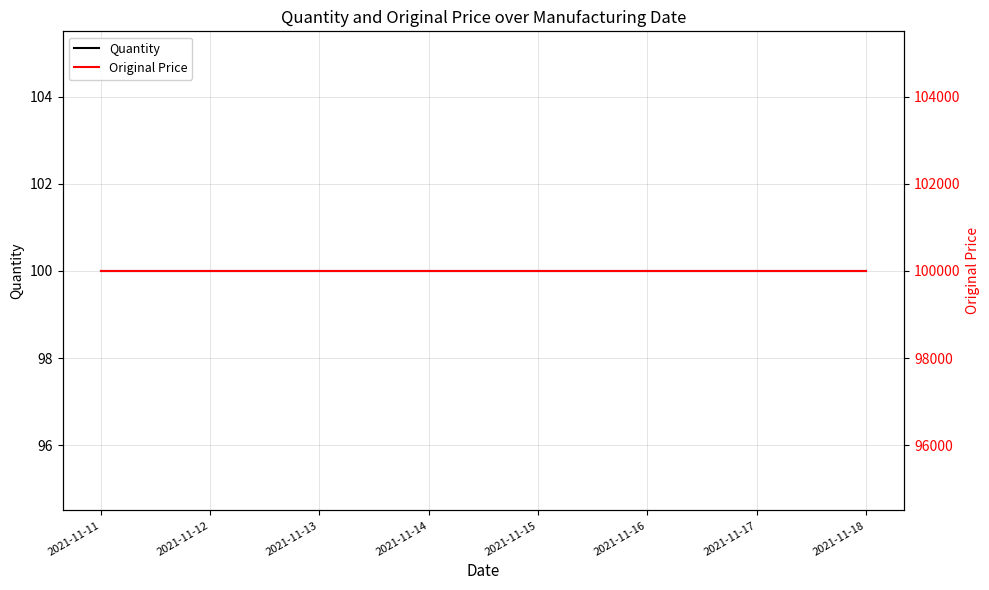

What is the average value of the Quantity series?

100